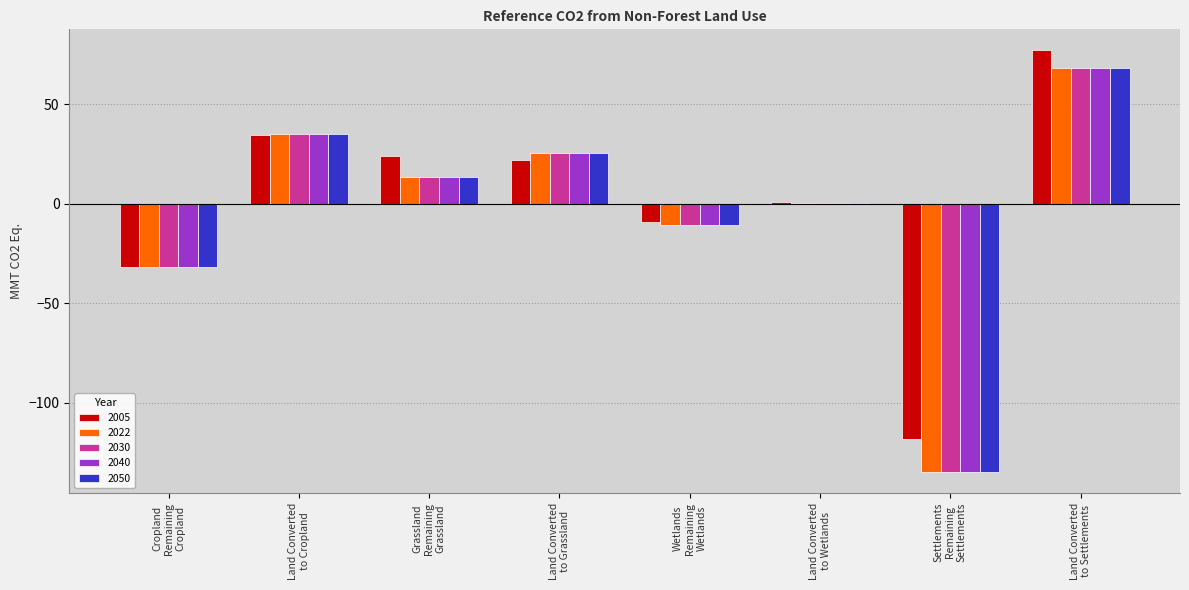

What is the difference between the highest and lowest values at Wetlands
Remaining
Wetlands?

1.6